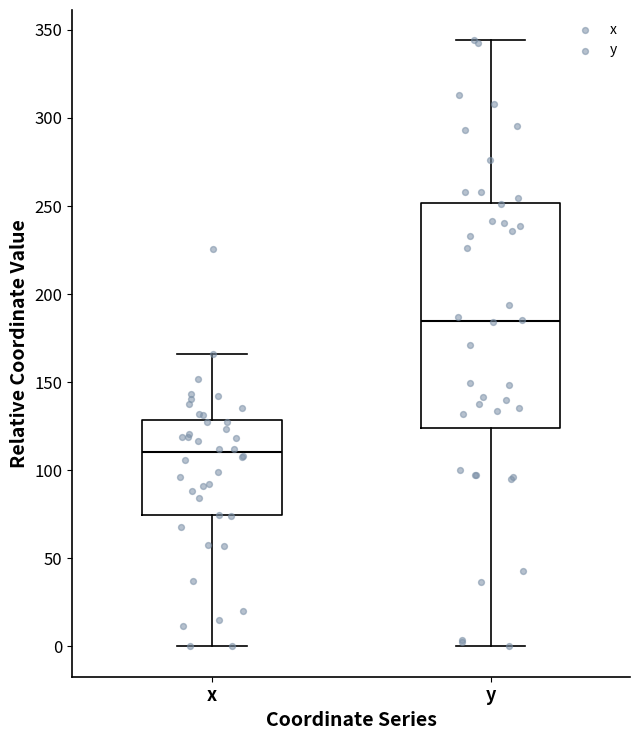

Reading left to right, read every box against the y-axis: the position of its median line, the range the box covers, and the ends of its whiskers. The values are not printed on the chart, so give them approximately, as read against the axis.

x: median 110, box 75 to 130, whiskers 0 to 165
y: median 185, box 125 to 250, whiskers 0 to 345